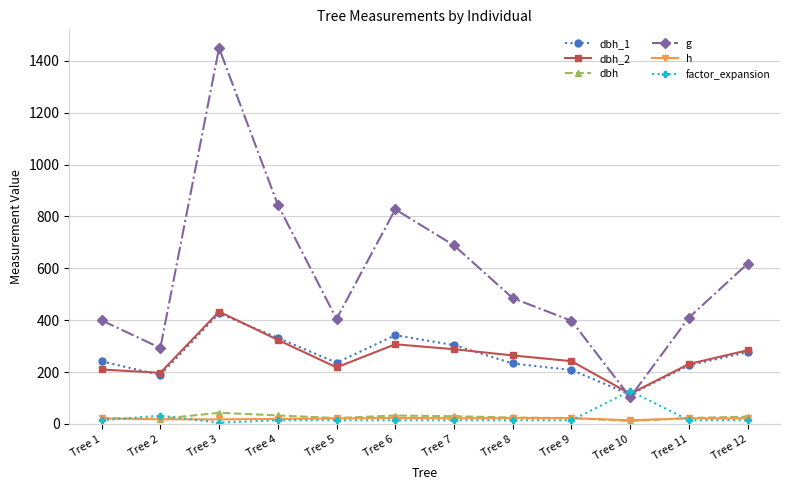

At which label does factor_expansion first exceed 14?

Tree 1